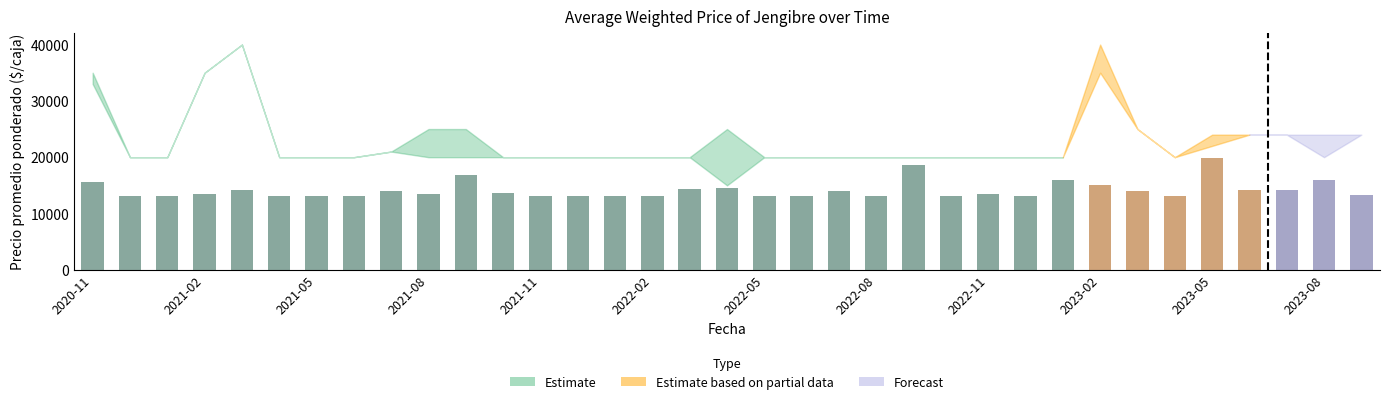

Is the value of Precio minimo at 2023-09 greater than the value of Precio promedio ponderado at 2023-09?

No